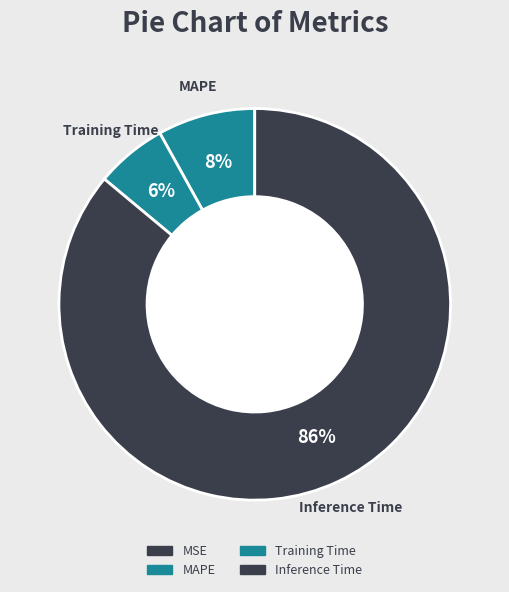

To the nearest percent, what percentage of the pie is Inference Time?

86%